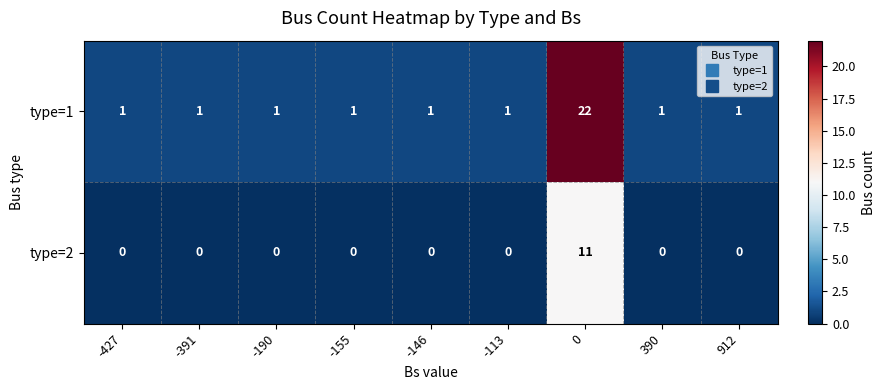

Reading left to right, transcribe all the data shown in this chart.

type=1: -427=1	-391=1	-190=1	-155=1	-146=1	-113=1	0=22	390=1	912=1
type=2: -427=0	-391=0	-190=0	-155=0	-146=0	-113=0	0=11	390=0	912=0